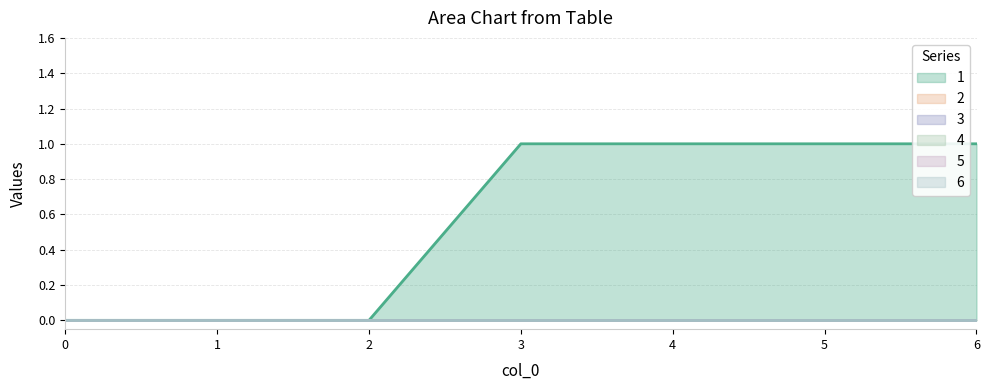

What is the difference between the 1 values at 0 and 3?

1